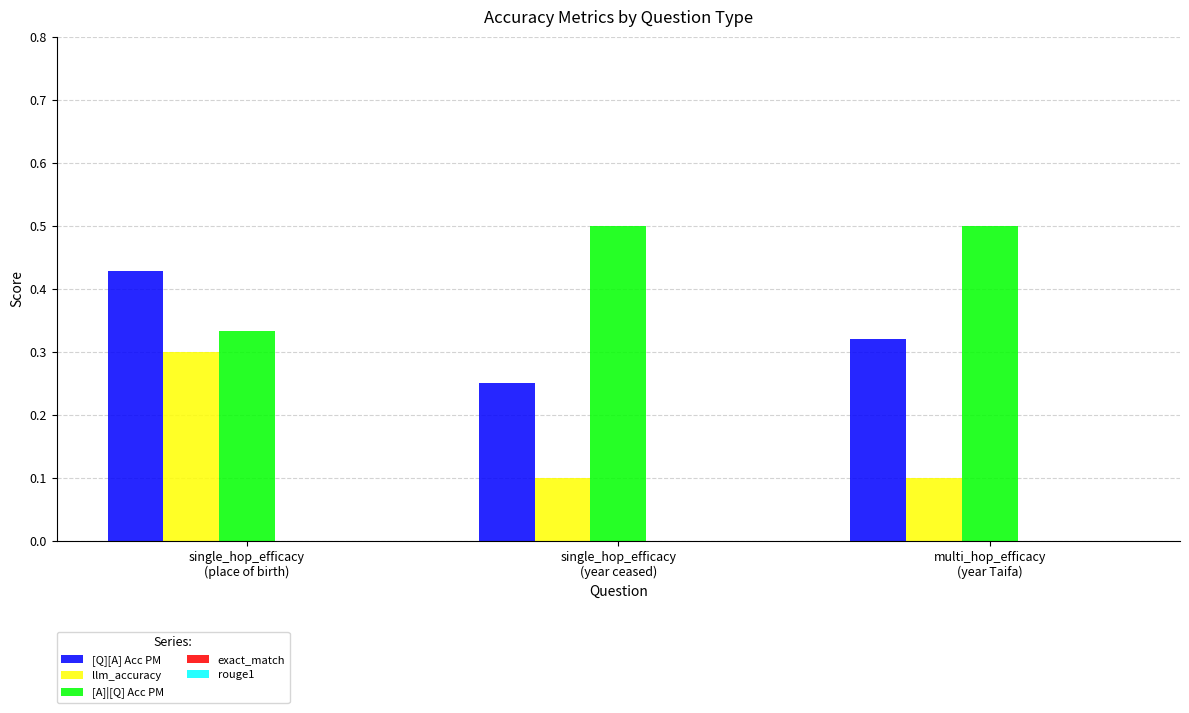

What is the total value across all series at single_hop_efficacy
(place of birth)?

1.1